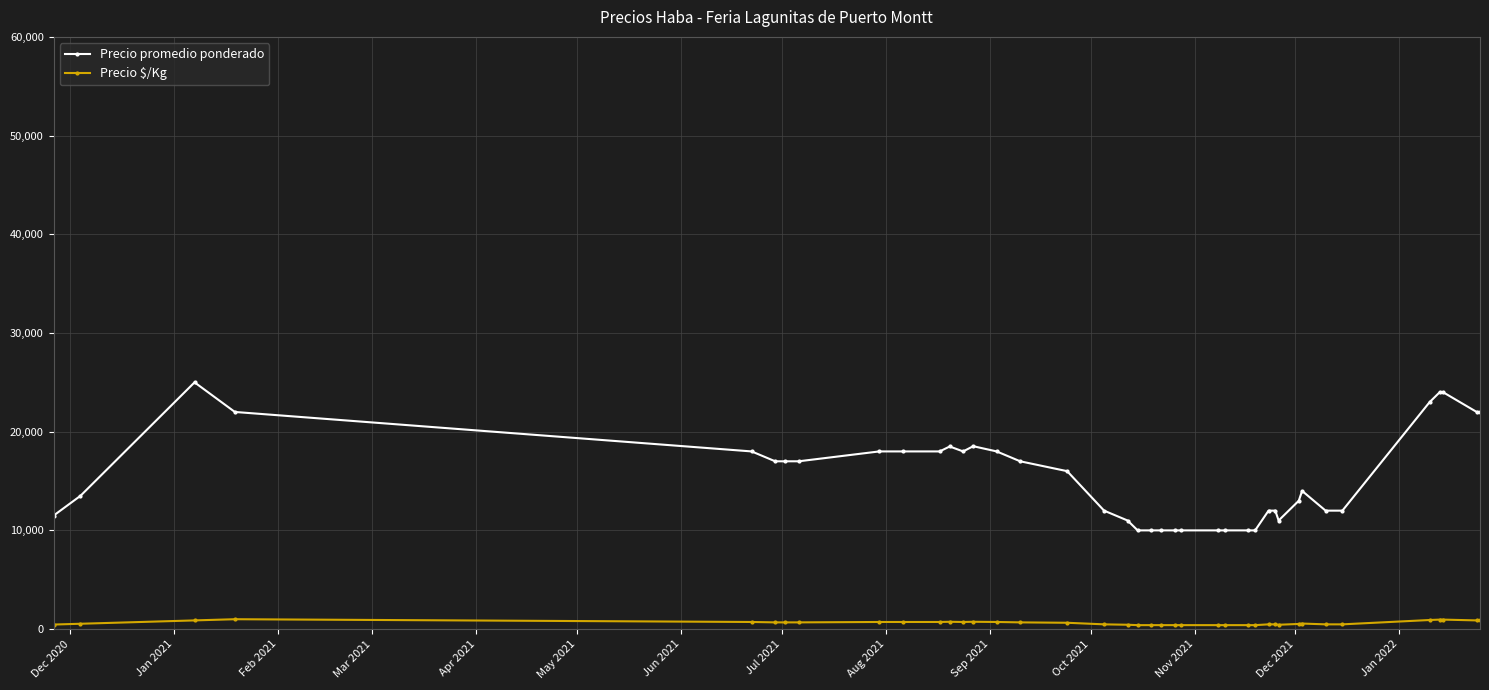

Rank the series by their maximum value, from lowest to highest.

Precio $/Kg, Precio promedio ponderado